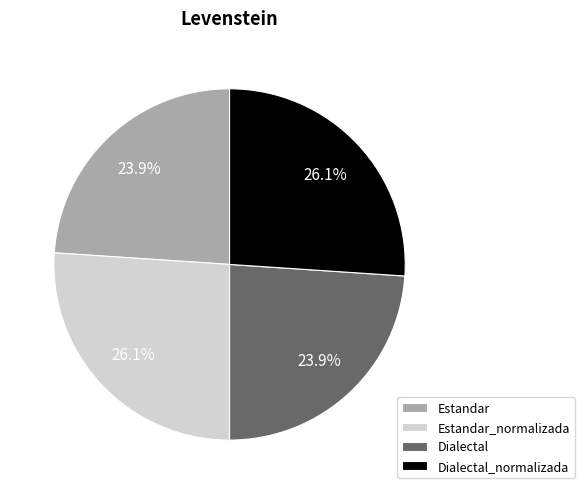

Between Dialectal and Dialectal_normalizada, which is larger?

Dialectal_normalizada